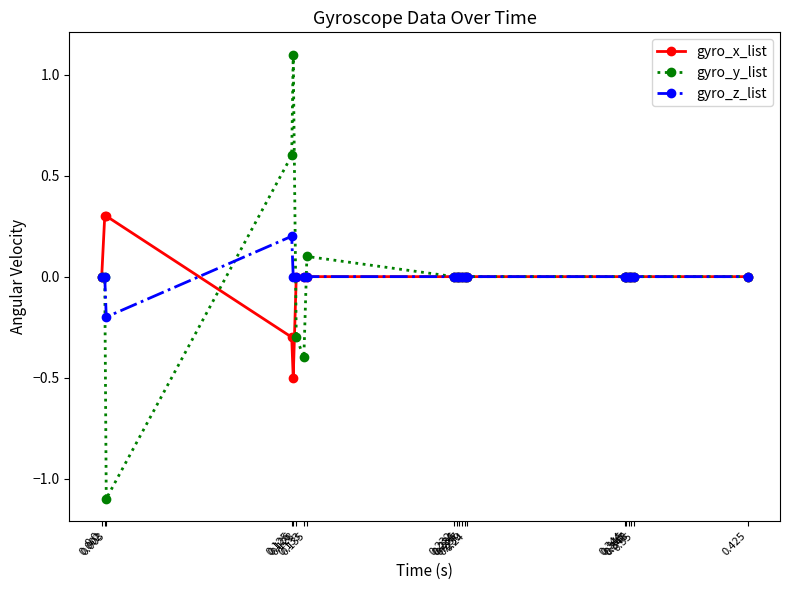

At which category is the sum across all series the highest?

0.126